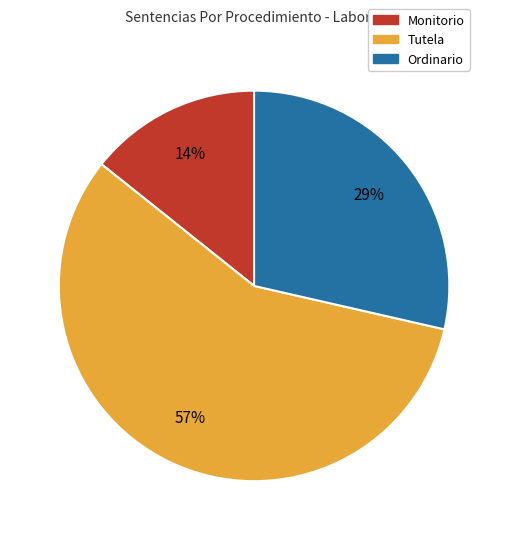

Combined, do Ordinario and Tutela account for over 50%?

Yes